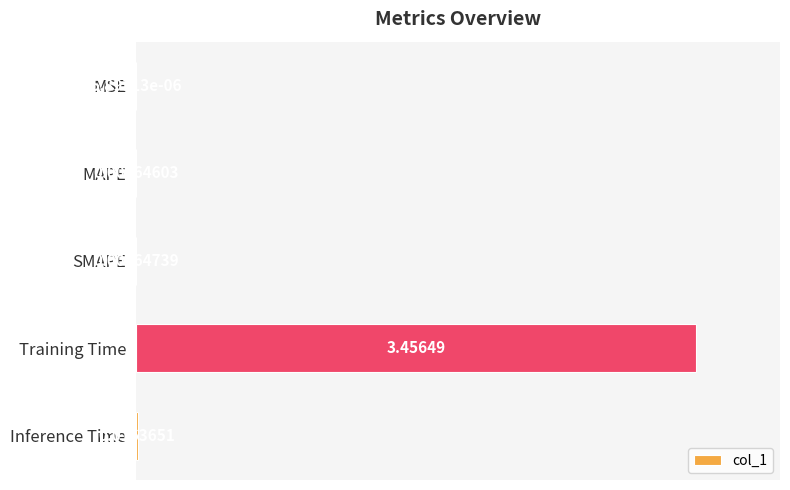

What is the change in value from SMAPE to Training Time?

+3.5